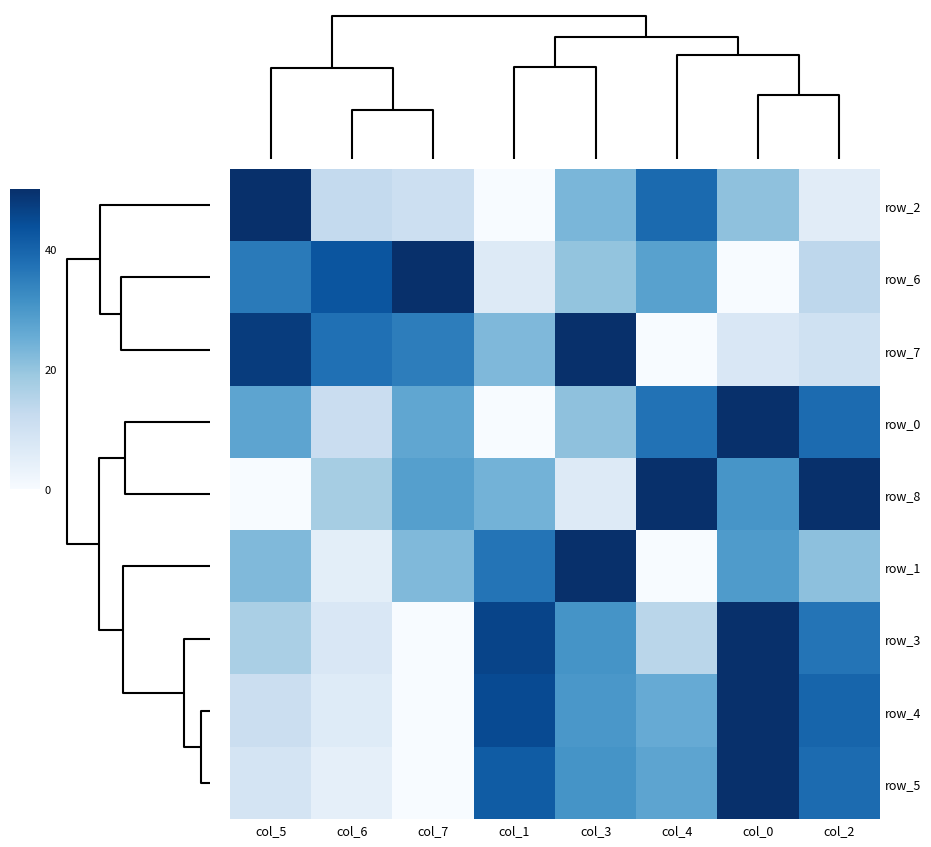

Which category has the lowest value in the row_2 series?

col_1